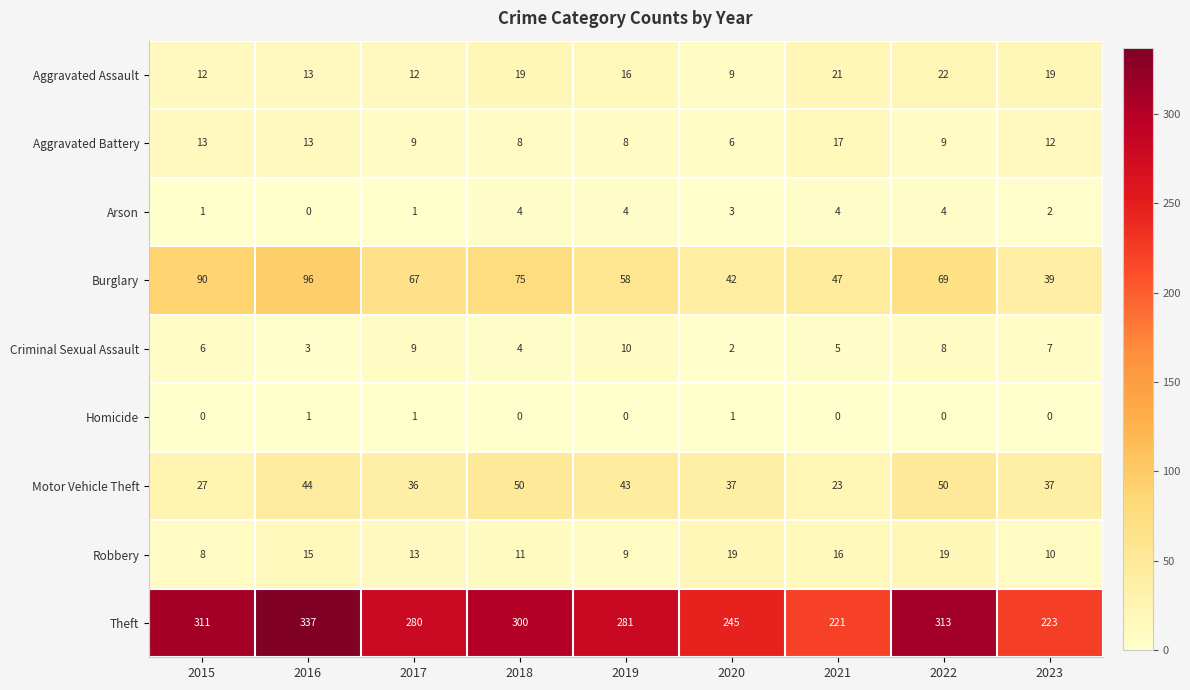

Is it true that Arson equals 2 at 2022?

False